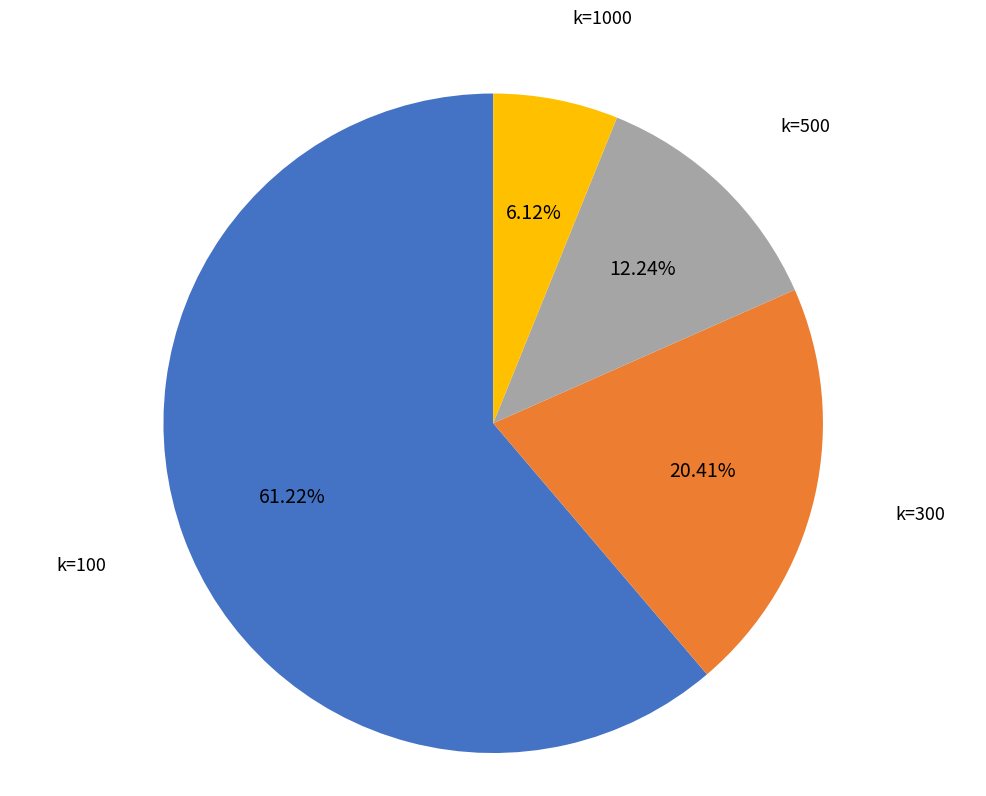

Is there a majority slice in this chart?

Yes